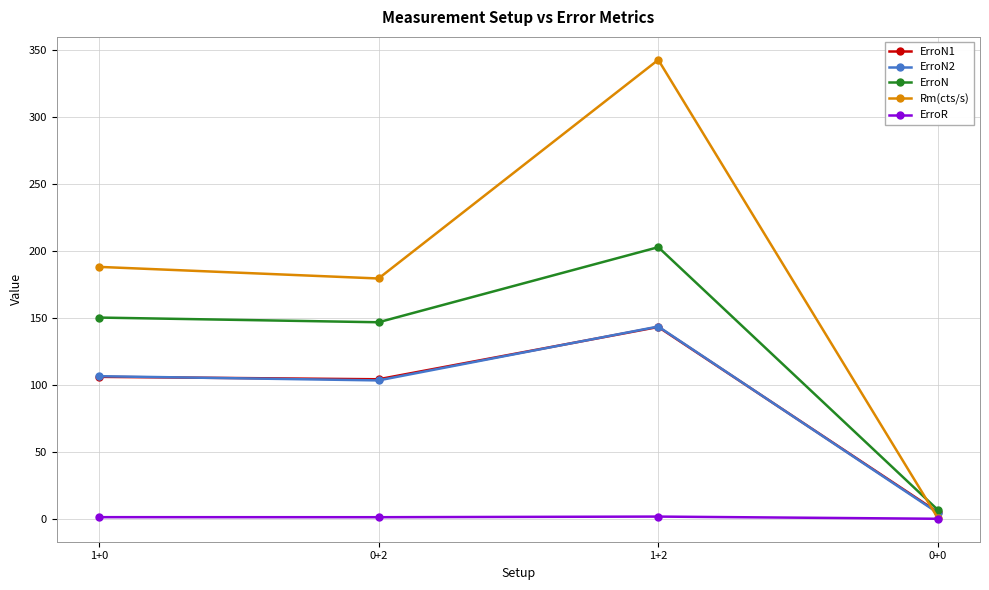

What is the minimum value for ErroN2?

4.4